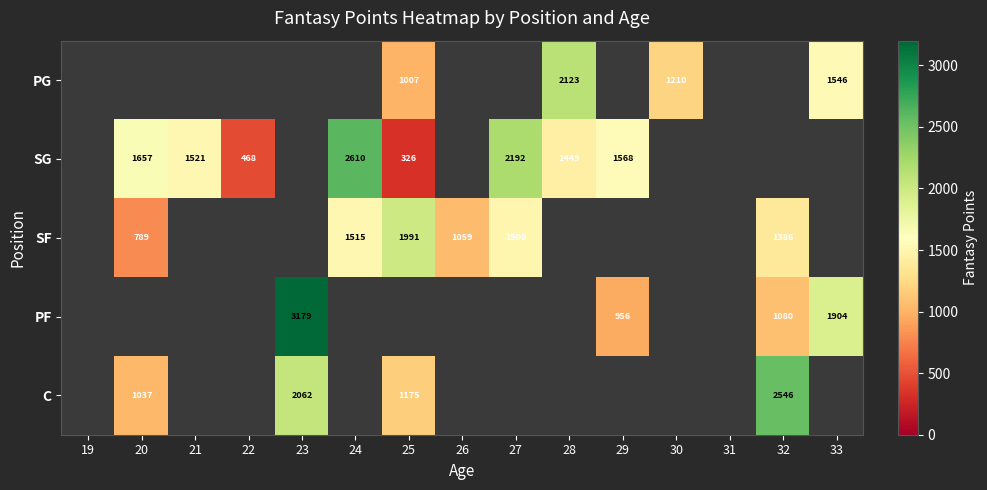

At how many categories does at least one series exceed 626?

12